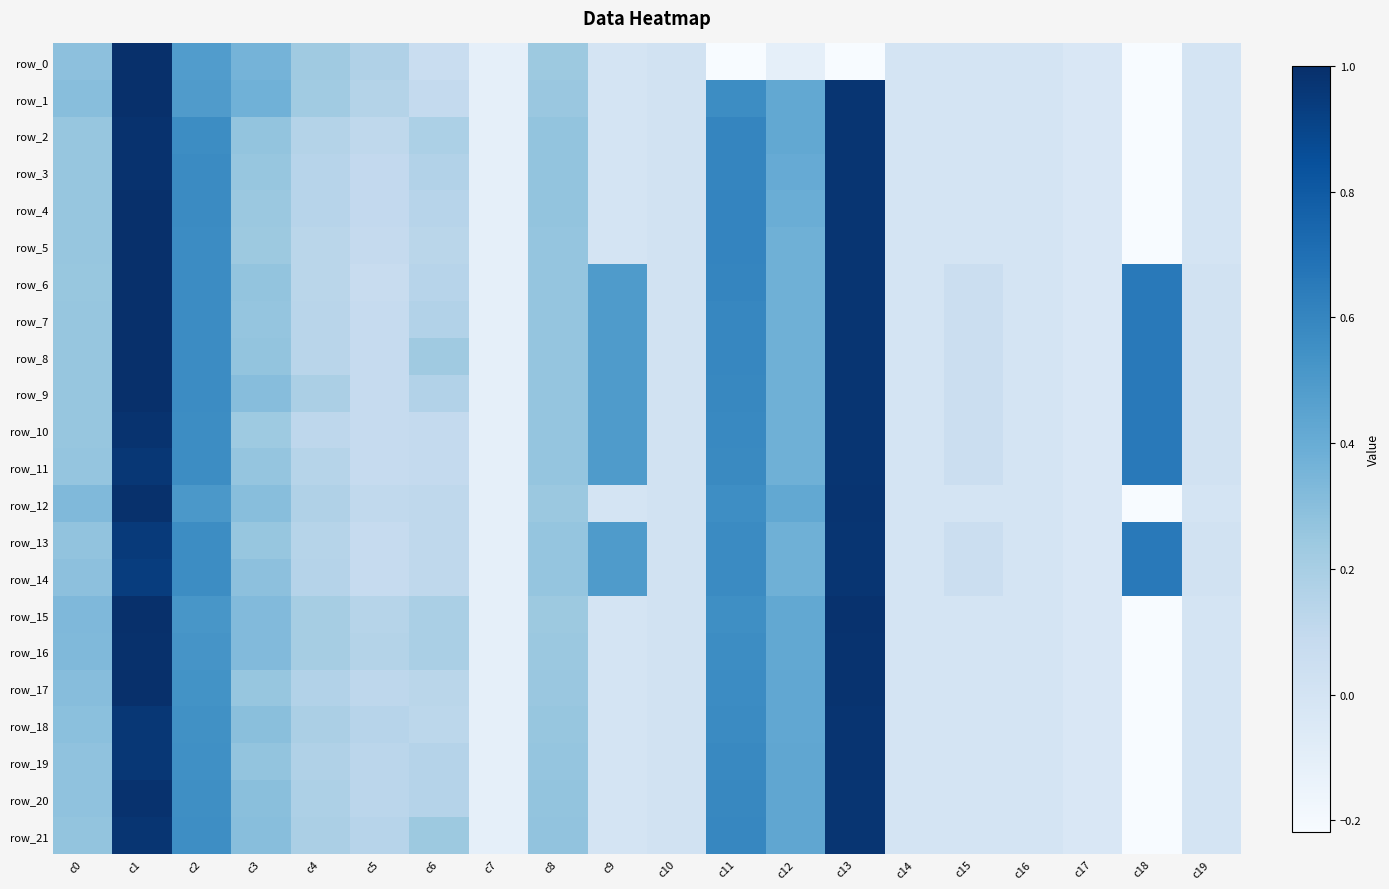

What is the smallest value displayed?

-5.1